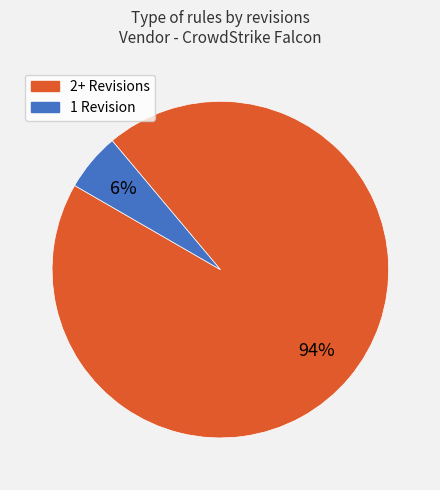

Does any single category account for the majority?

Yes